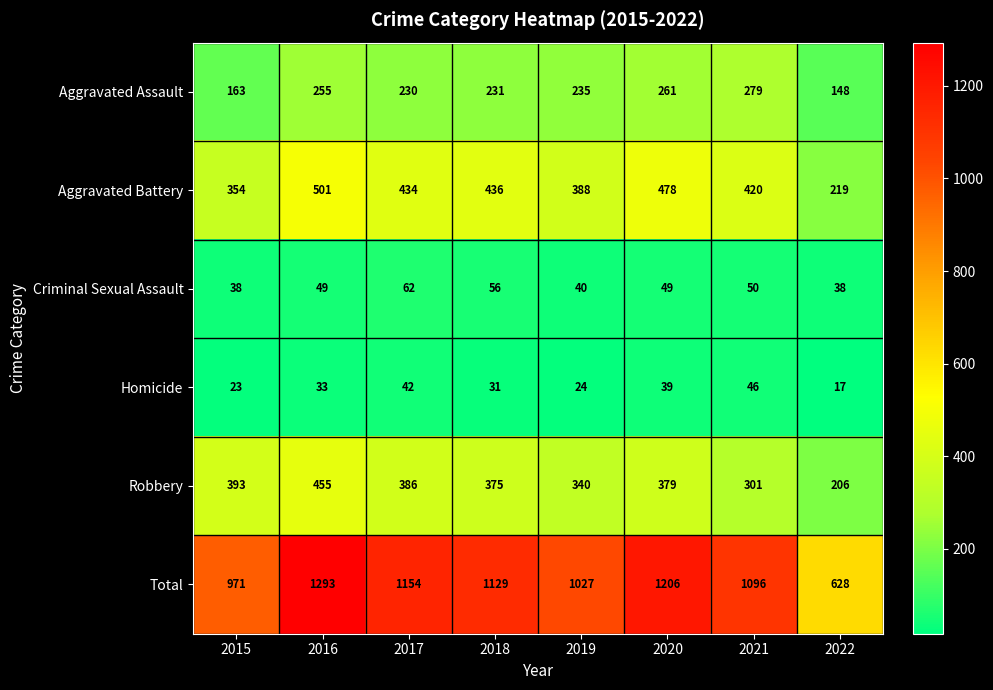

The value of Robbery at 2019 is 124. True or false?

False